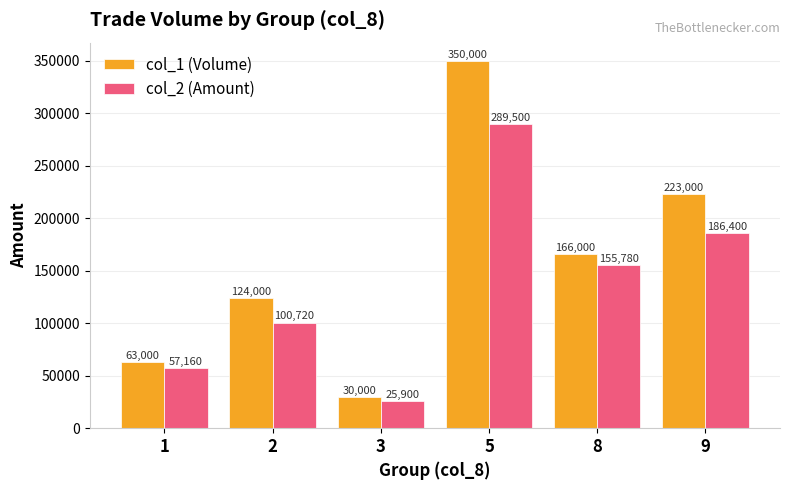

Is the value of col_2 (Amount) at 3 greater than the value of col_1 (Volume) at 9?

No